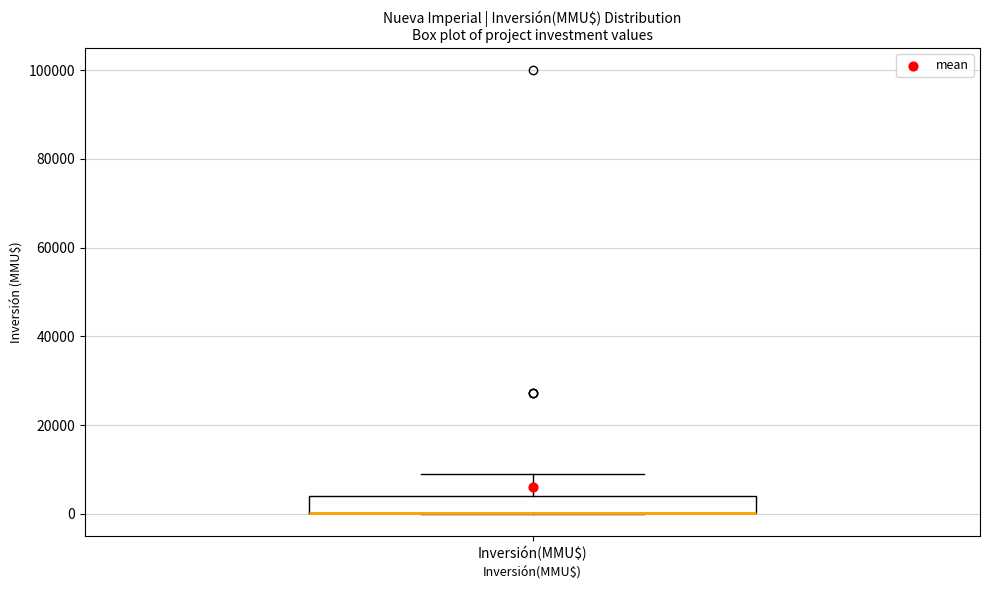

Transcribe this box plot: give where the median line is, the range the box spans, and where the two whiskers end, as read against the y-axis. The values are not printed on the chart, so give them approximately, as read against the axis.

median 0 (drawn on the box's lower edge), box 0 to 4000, whiskers 0 to 10000